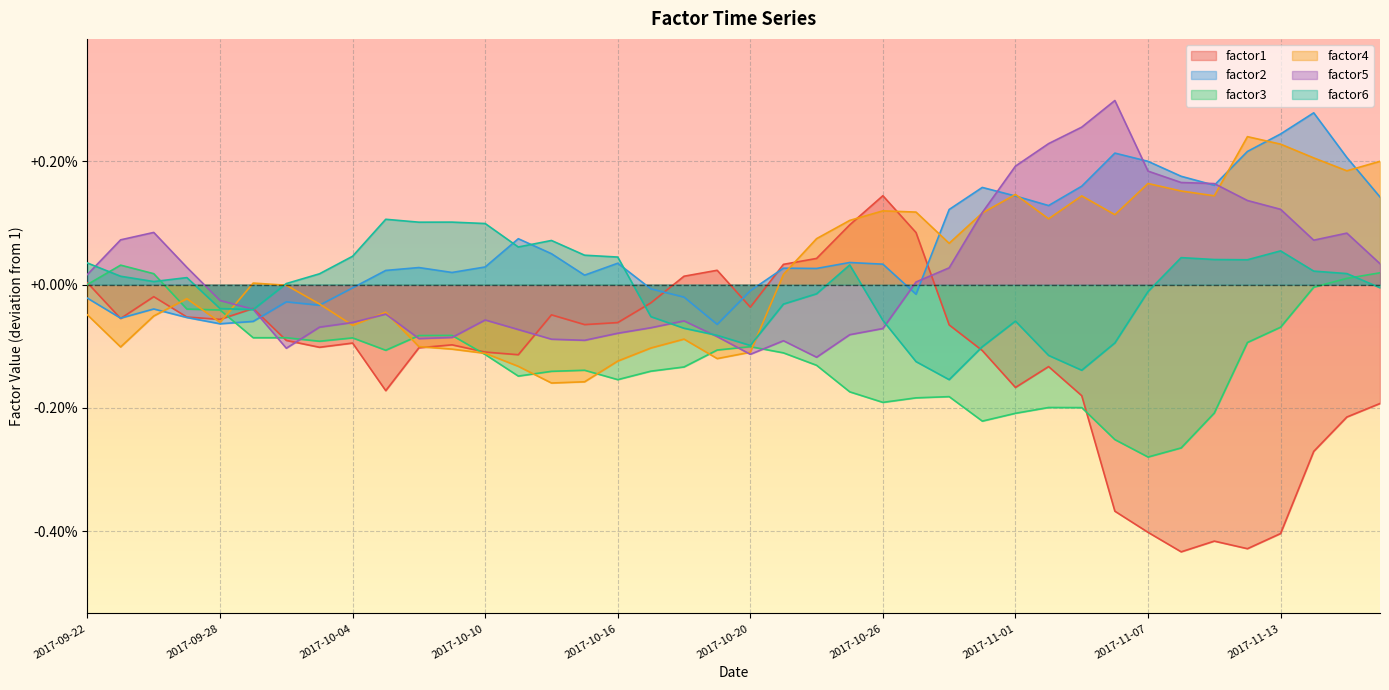

True or false: factor4 and factor1 cross at least once.

True